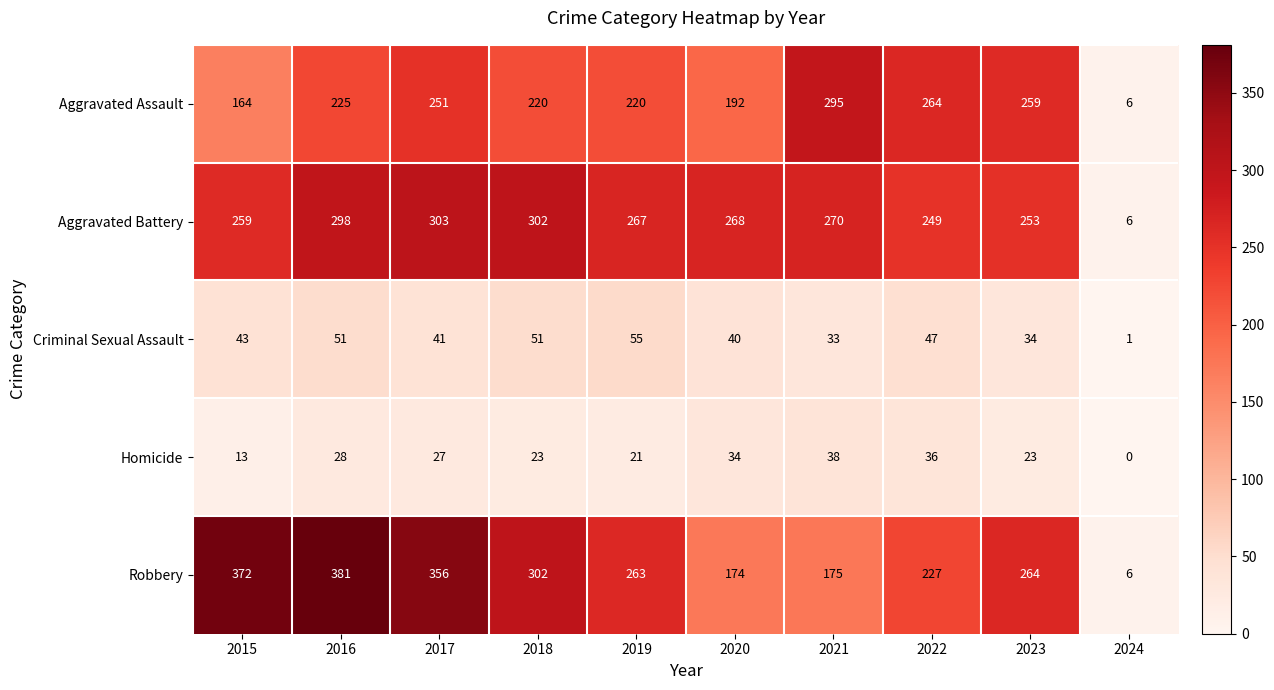

At how many categories does at least one series exceed 27?

9